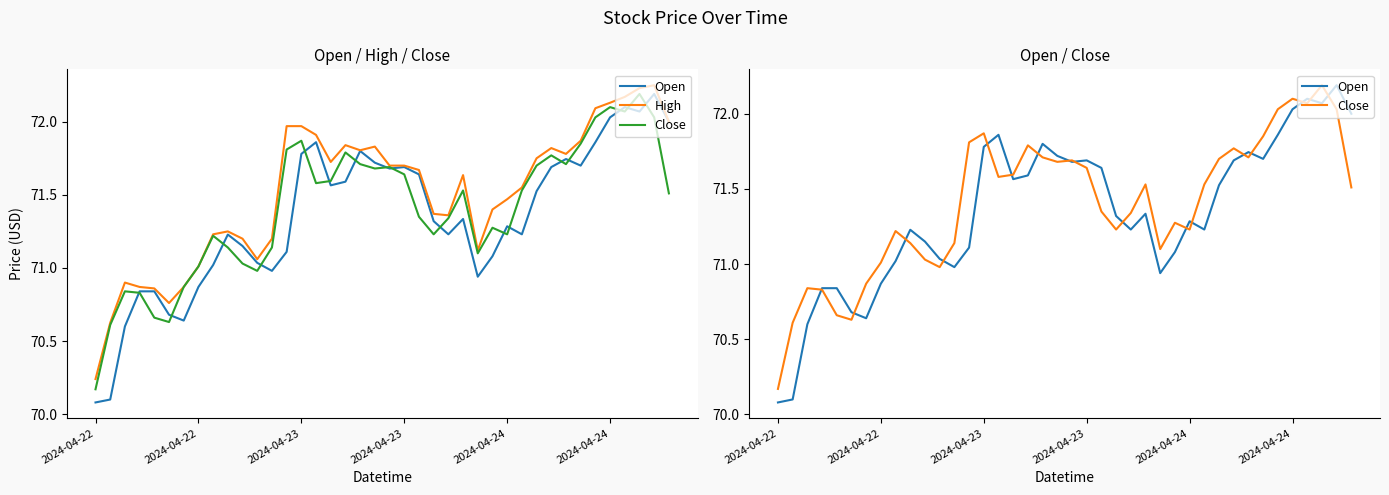

Reading left to right, list all the values displayed in this chart.

Open: 70.1	70.1	70.6	70.8	70.8	70.7	70.6	70.9	71.0	71.2	71.2	71.0	71.0	71.1	71.8	71.9	71.6	71.6	71.8	71.7	71.7	71.7	71.6	71.3	71.2	71.3	70.9	71.1	71.3	71.2	71.5	71.7	71.7	71.7	71.9	72.0	72.1	72.1	72.2	72.0
High: 70.2	70.6	70.9	70.9	70.9	70.8	70.9	71.0	71.2	71.2	71.2	71.1	71.2	72.0	72.0	71.9	71.7	71.8	71.8	71.8	71.7	71.7	71.7	71.4	71.4	71.6	71.1	71.4	71.5	71.6	71.8	71.8	71.8	71.9	72.1	72.1	72.2	72.2	72.2	72.0
Close: 70.2	70.6	70.8	70.8	70.7	70.6	70.9	71.0	71.2	71.1	71.0	71.0	71.1	71.8	71.9	71.6	71.6	71.8	71.7	71.7	71.7	71.6	71.3	71.2	71.3	71.5	71.1	71.3	71.2	71.5	71.7	71.8	71.7	71.8	72.0	72.1	72.1	72.2	72.0	71.5